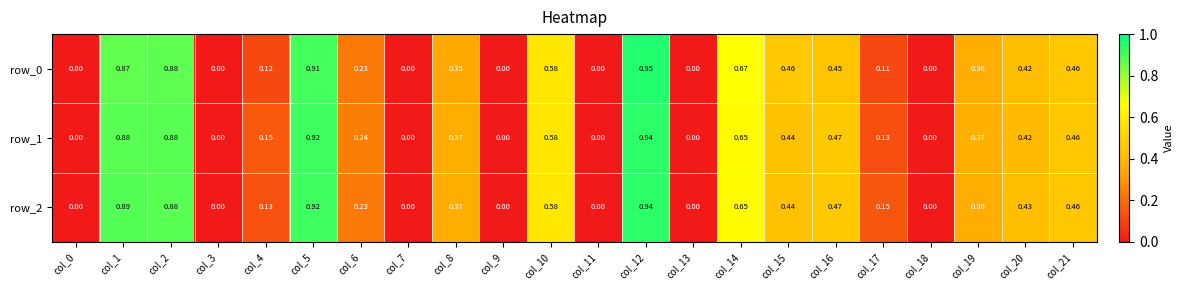

Is the value of row_2 at col_6 greater than the value of row_1 at col_10?

No